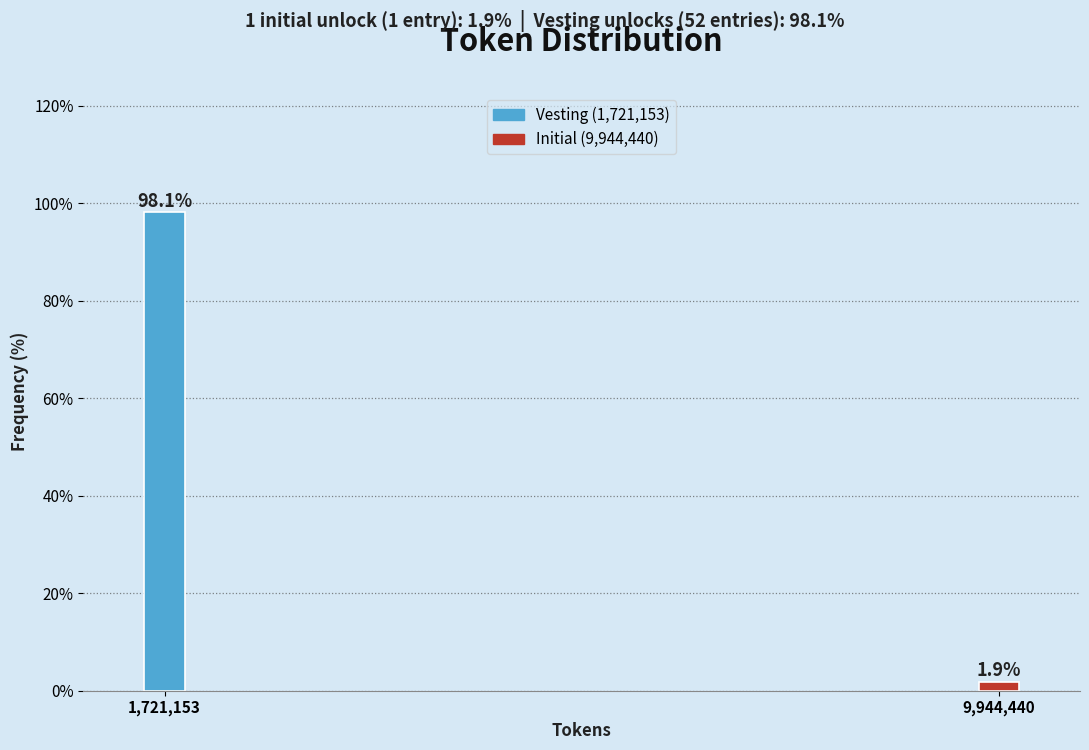

Reading right to left, extract all data points from this chart.

9,944,440=1.9	1,721,153=98.1